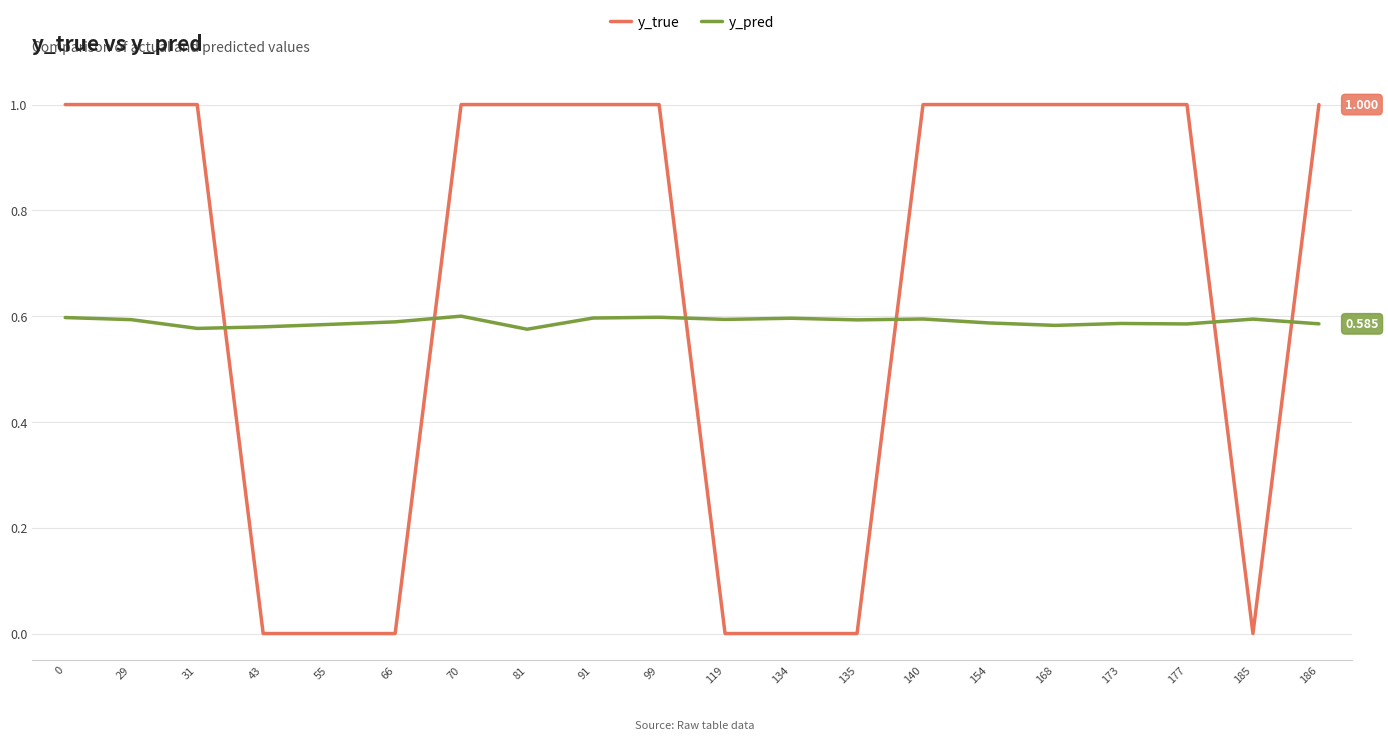

The y_pred series shows 0.6 at 43. True or false?

True